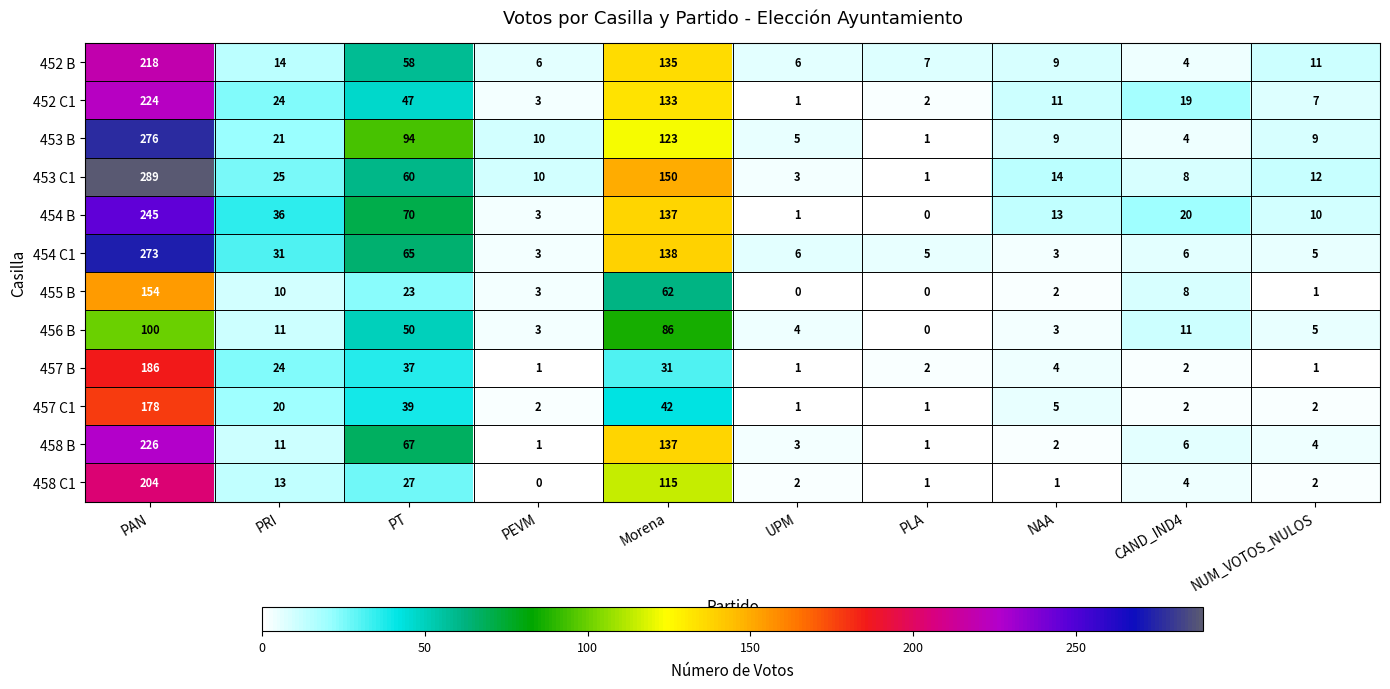

Which series has the widest spread of values?

453 C1